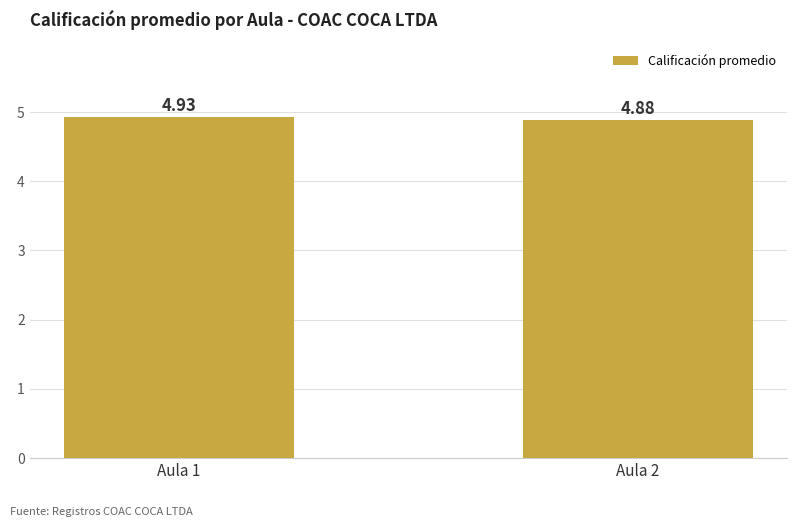

How many values are between 4 and 5?

2